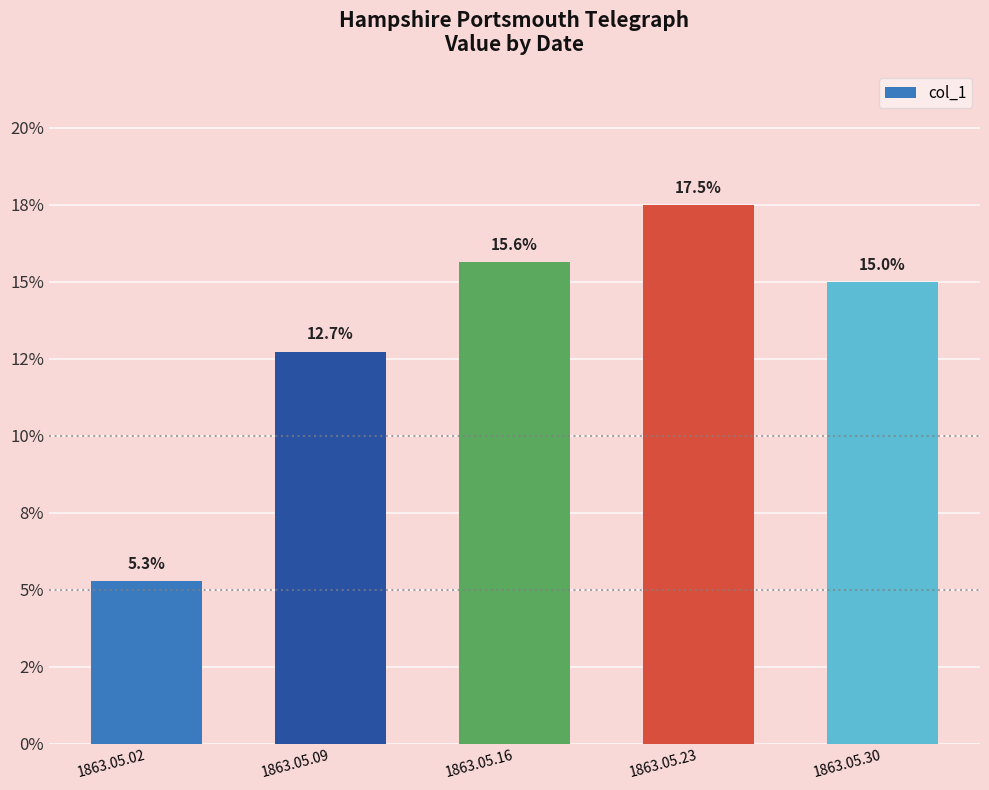

List the labels in order of value, largest first.

1863.05.23, 1863.05.16, 1863.05.30, 1863.05.09, 1863.05.02